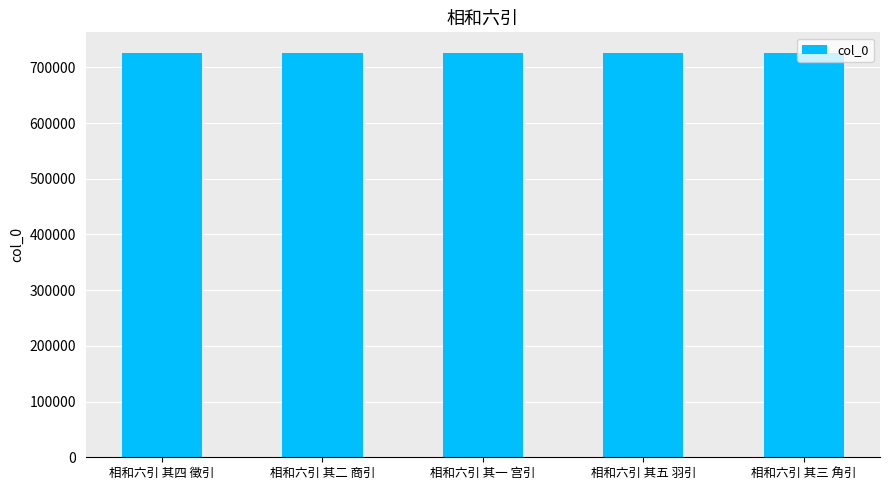

The chart shows a value of 726449 at 相和六引 其五 羽引. True or false?

True